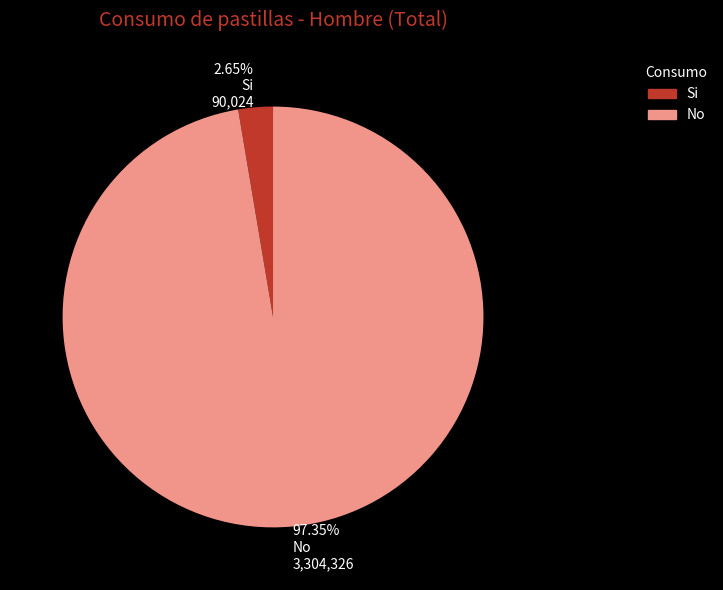

Does any single category account for the majority?

Yes